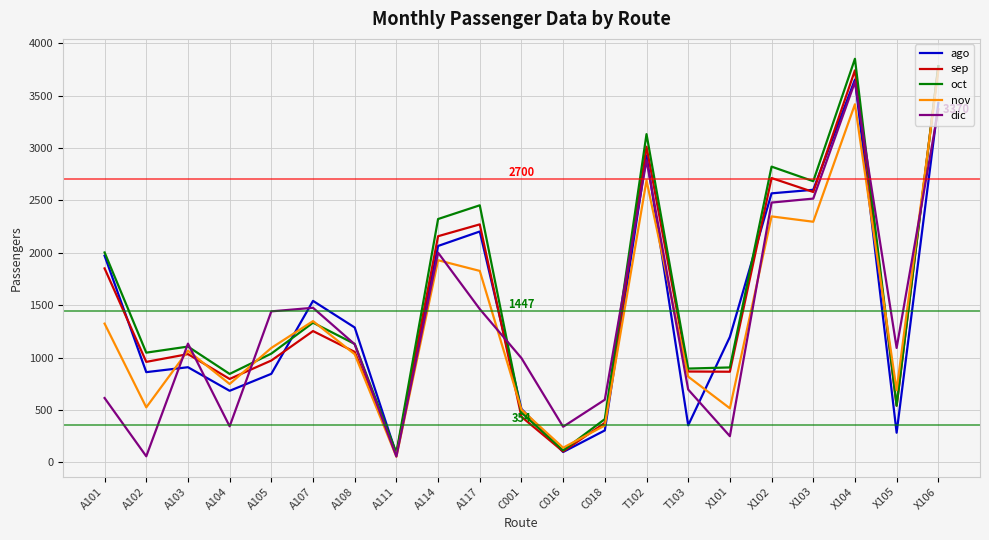

Between A105 and A114, which series saw the biggest shift?

oct